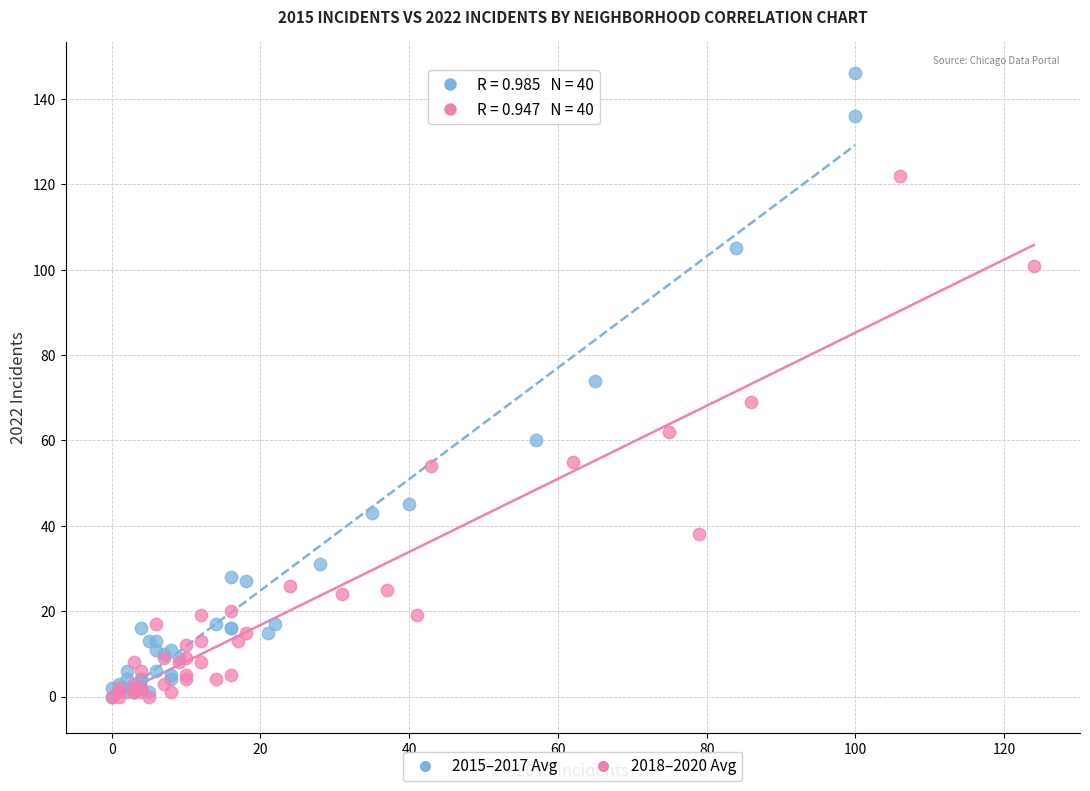

What are all the series names shown in the legend?

2015–2017 Avg, 2018–2020 Avg